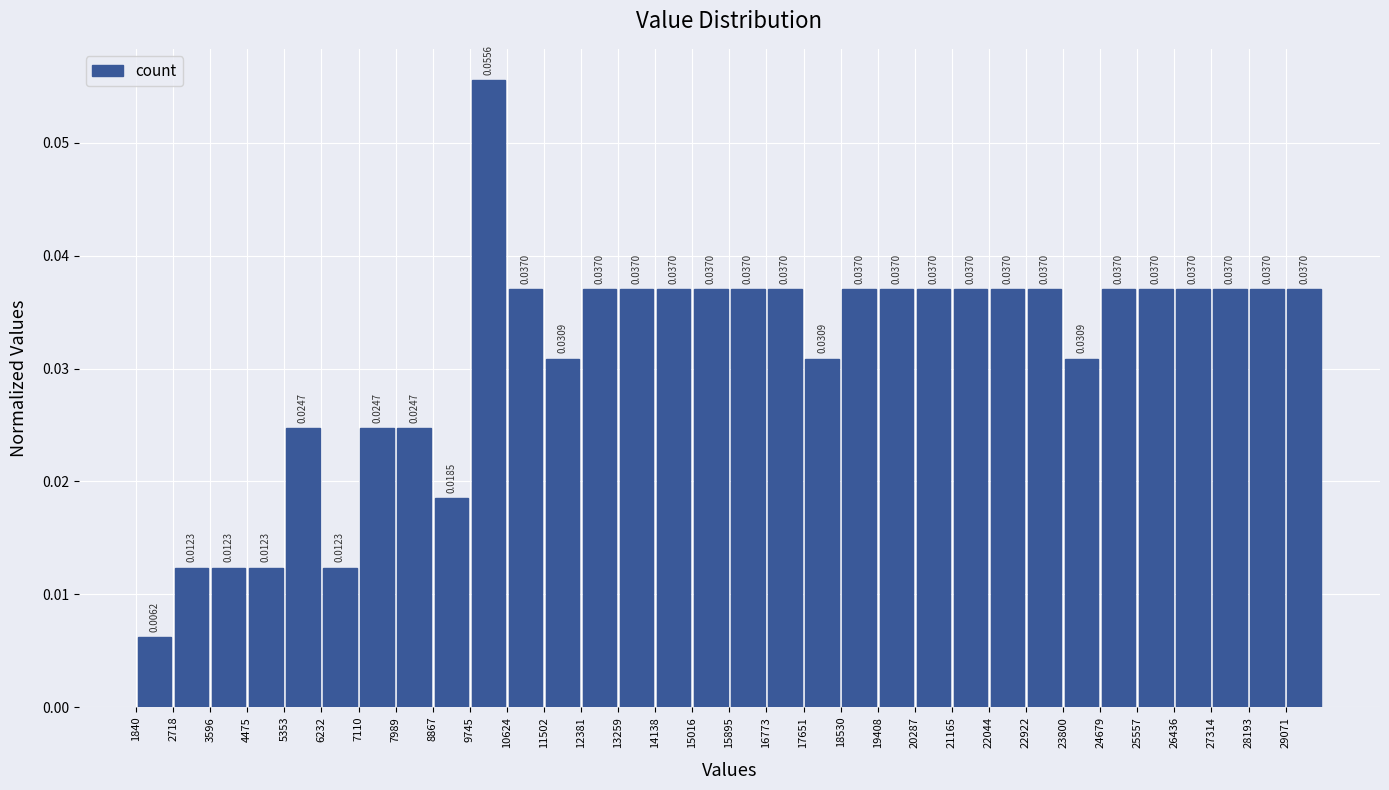

Reading left to right, list every bar in this chart as the range it spans on the x-axis followed by its height. The bar edges are not printed on the chart, so give them approximately, as read against the axis.

1800 to 2700: 0.0062
2700 to 3600: 0.0123
3600 to 4500: 0.0123
4500 to 5400: 0.0123
5400 to 6200: 0.0247
6200 to 7100: 0.0123
7100 to 8000: 0.0247
8000 to 8900: 0.0247
8900 to 9700: 0.0185
9700 to 10600: 0.0556
10600 to 11500: 0.0370
11500 to 12400: 0.0309
12400 to 13300: 0.0370
13300 to 14100: 0.0370
14100 to 15000: 0.0370
15000 to 15900: 0.0370
15900 to 16800: 0.0370
16800 to 17700: 0.0370
17700 to 18500: 0.0309
18500 to 19400: 0.0370
19400 to 20300: 0.0370
20300 to 21200: 0.0370
21200 to 22000: 0.0370
22000 to 22900: 0.0370
22900 to 23800: 0.0370
23800 to 24700: 0.0309
24700 to 25600: 0.0370
25600 to 26400: 0.0370
26400 to 27300: 0.0370
27300 to 28200: 0.0370
28200 to 29100: 0.0370
29100 to 30000: 0.0370